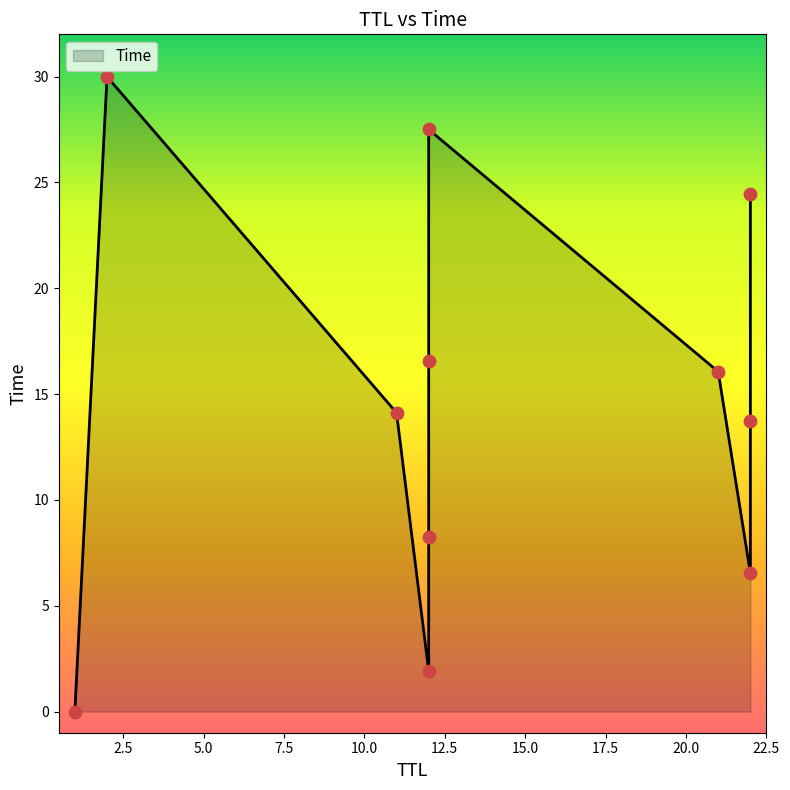

What is the ratio of the value at 22 to the value at 22?

2.1